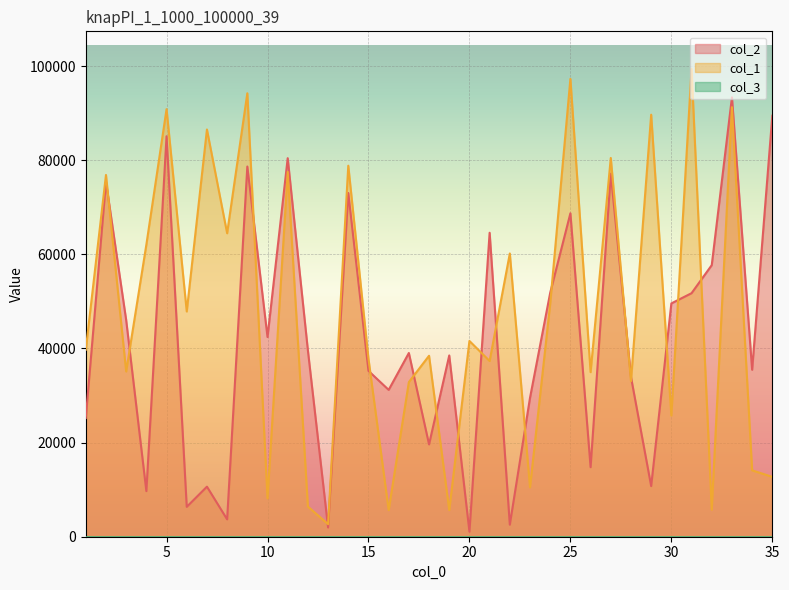

At which category does col_1 reach its first local valley?

3